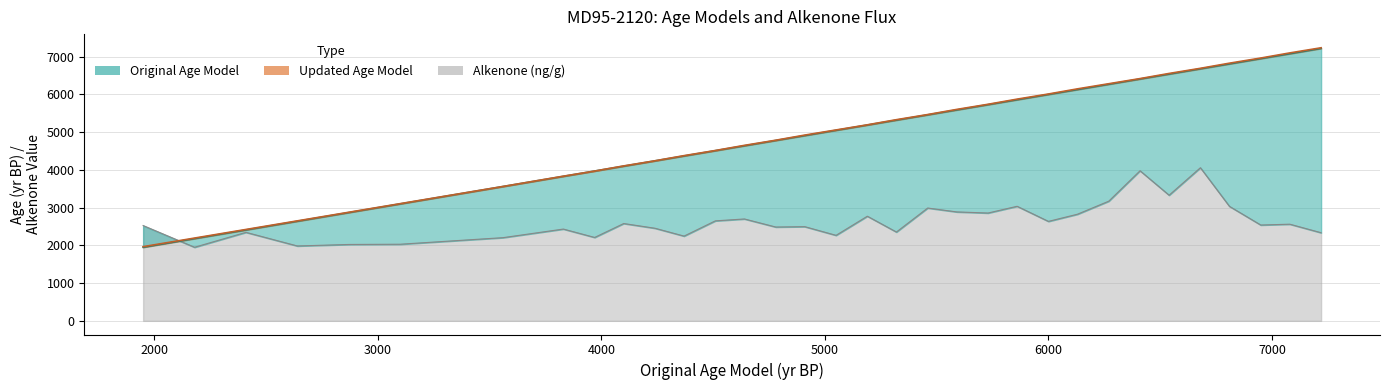

Reading right to left, extract all data points from this chart.

Updated Age Model: 7237.5	7101.4	6965.2	6829.1	6693.0	6556.8	6420.7	6284.6	6148.4	6012.3	5876.2	5740.1	5603.9	5467.8	5331.7	5195.6	5059.4	4923.3	4787.2	4651.0	4514.9	4378.8	4242.6	4106.5	3970.4	3834.3	3562.0	3106.0	2878.0	2650.0	2422.0	2194.0	1966.0
Original Age Model: 7220.0	7080.0	6950.0	6810.0	6680.0	6540.0	6410.0	6270.0	6130.0	6000.0	5860.0	5730.0	5590.0	5460.0	5320.0	5190.0	5050.0	4910.0	4780.0	4640.0	4510.0	4370.0	4240.0	4100.0	3970.0	3830.0	3560.0	3100.0	2870.0	2640.0	2410.0	2180.0	1950.0
Alkenone (ng/g): 2335.2	2561.5	2539.5	3033.9	4058.0	3329.7	3977.3	3171.2	2825.7	2635.9	3036.0	2857.4	2886.9	2989.8	2353.5	2773.0	2266.1	2496.0	2486.5	2700.0	2649.8	2245.8	2453.9	2578.9	2210.2	2432.3	2204.7	2030.4	2024.2	1984.1	2345.4	1950.0	2525.5